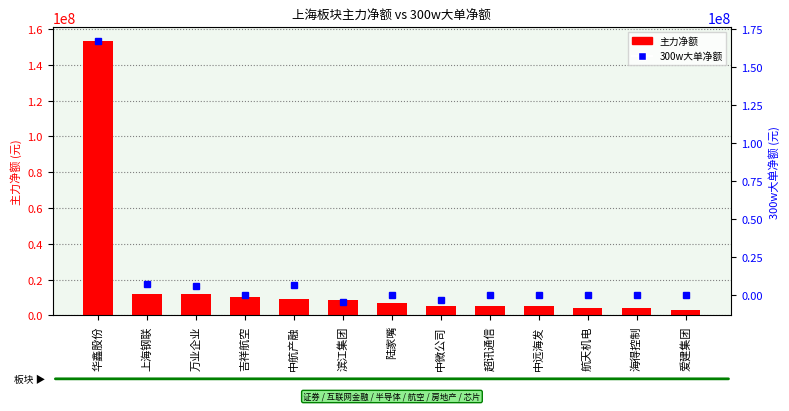

How many values in the 主力净额 series exceed 7149120?

6